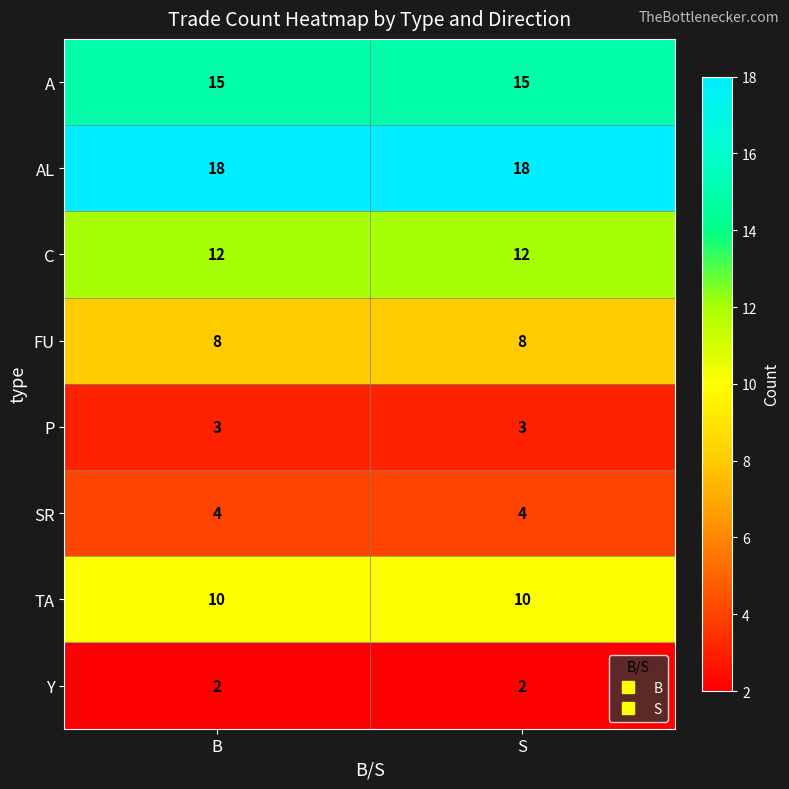

At S, list the series in order from smallest to largest.

Y, P, SR, FU, TA, C, A, AL